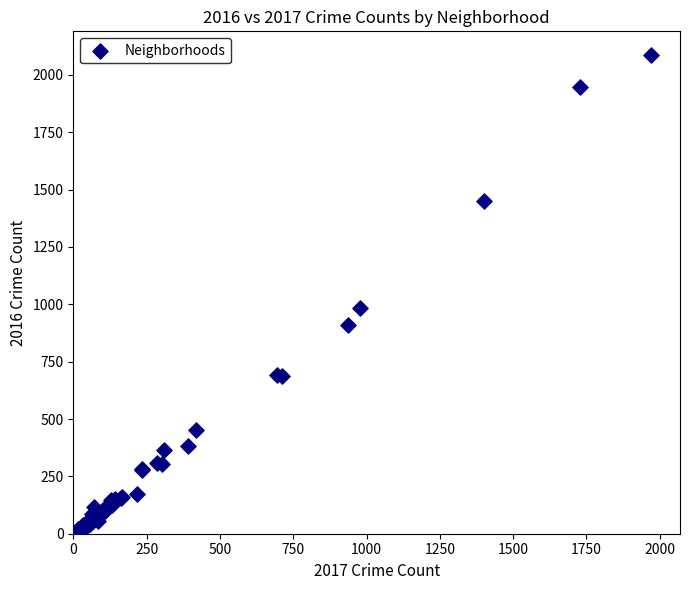

What Y value in the scatter plot is closest to 1048?

983